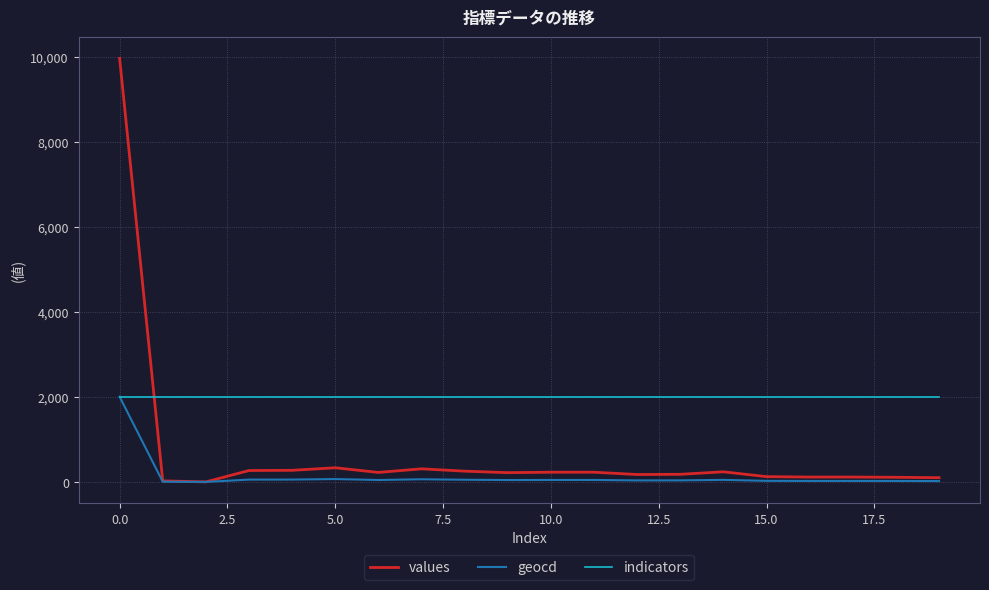

How many times do values and indicators cross each other?

1